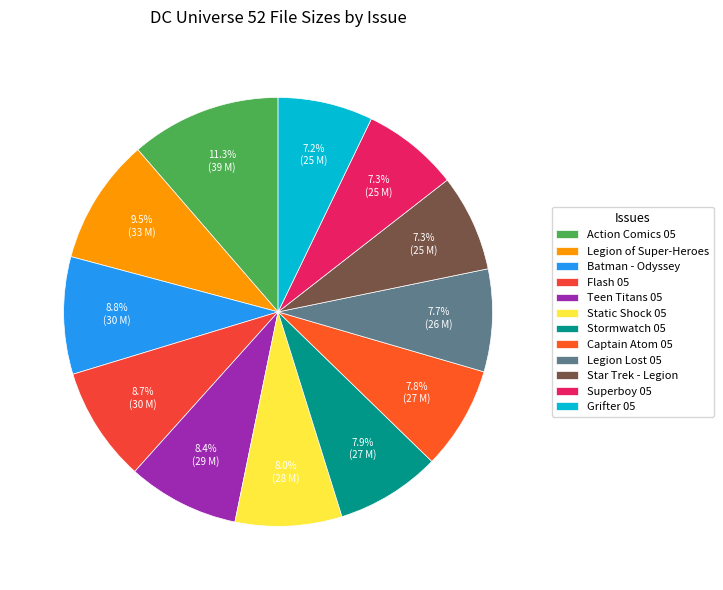

What percentage is NOT represented by Batman - Odyssey?

91.2%